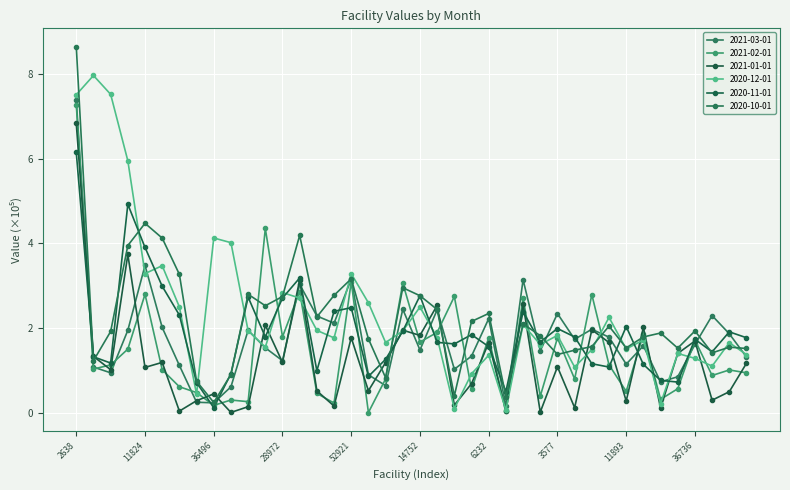

List the labels in order of 2020-10-01 value, largest first.

2638, 11824, 84835, 19942, 20698, 6079, 52921, 22423, 14455, 90763, 14752, 28972, 7441, 53557, 6232, 715, 66244, 2854, 21331, 36736, 53353, 105358, 7069, 1744, 370, 14230, 1339, 11893, 2191, 58180, 970, 32506, 3577, 53365, 3145, 21235, 6169, 5104, 1969, 36496